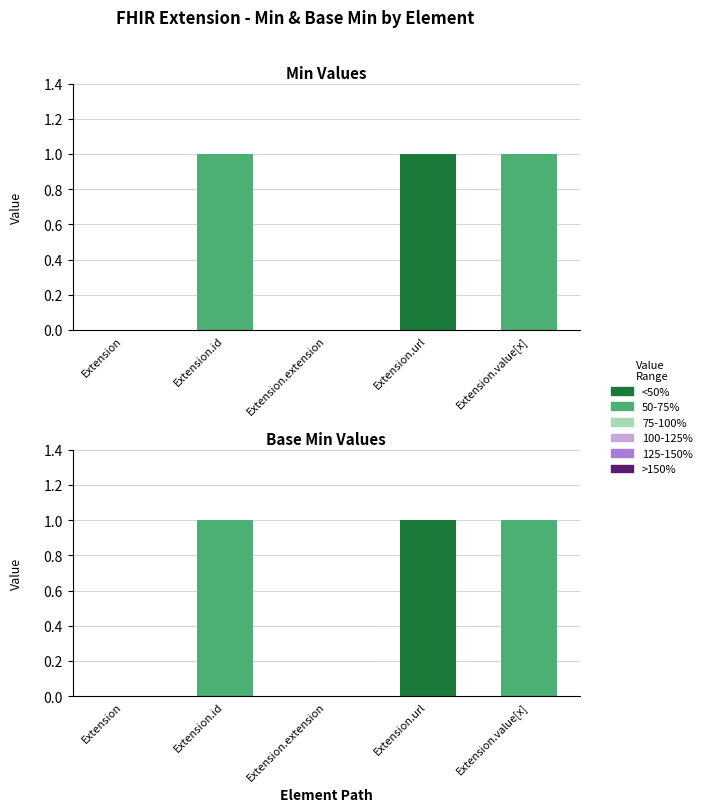

What is the difference between the maximum and minimum values in the Base Min series?

1